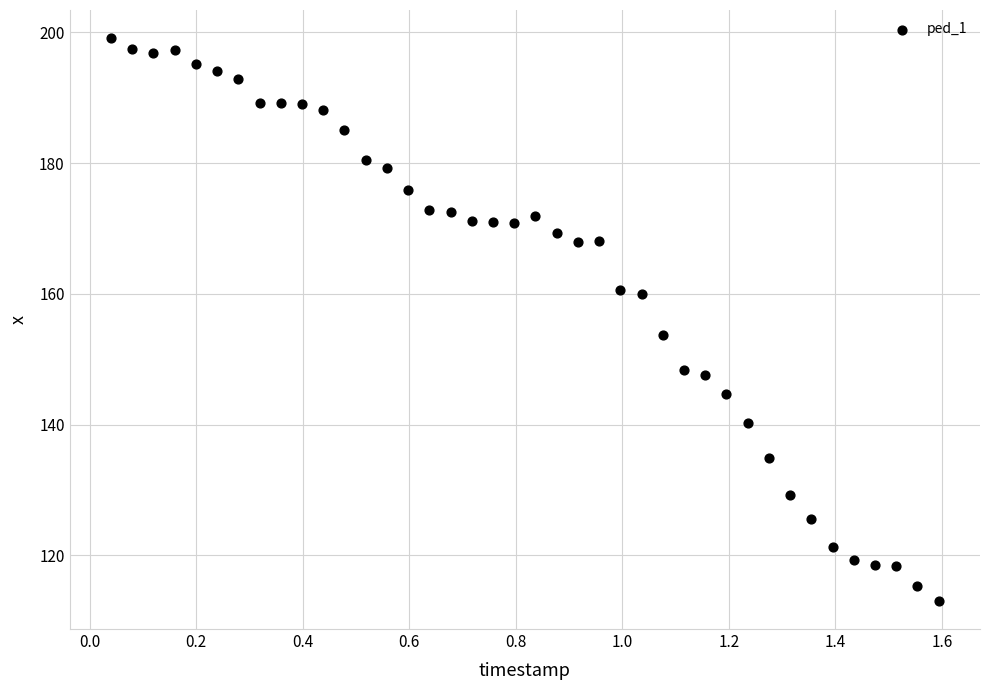

What Y value in the scatter plot is closest to 156?

153.6